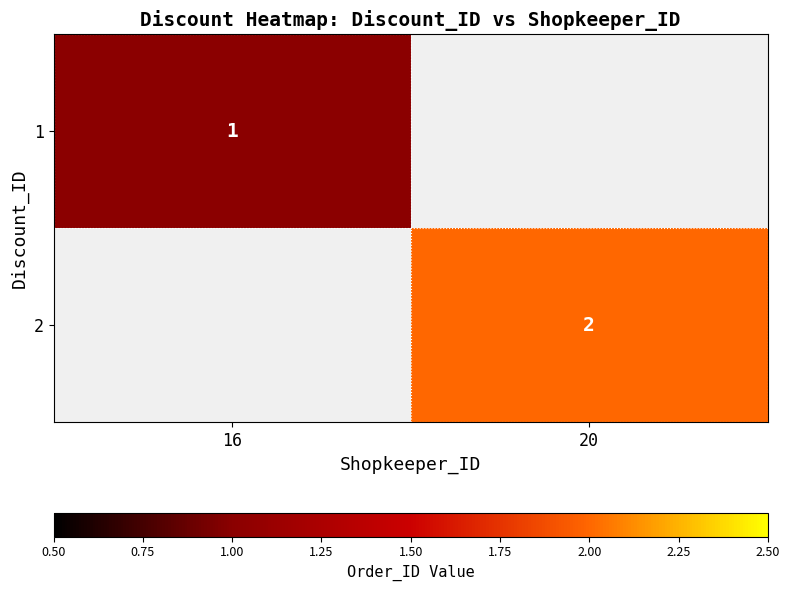

True or false: 1 has a value of 1.4 at 16.

False